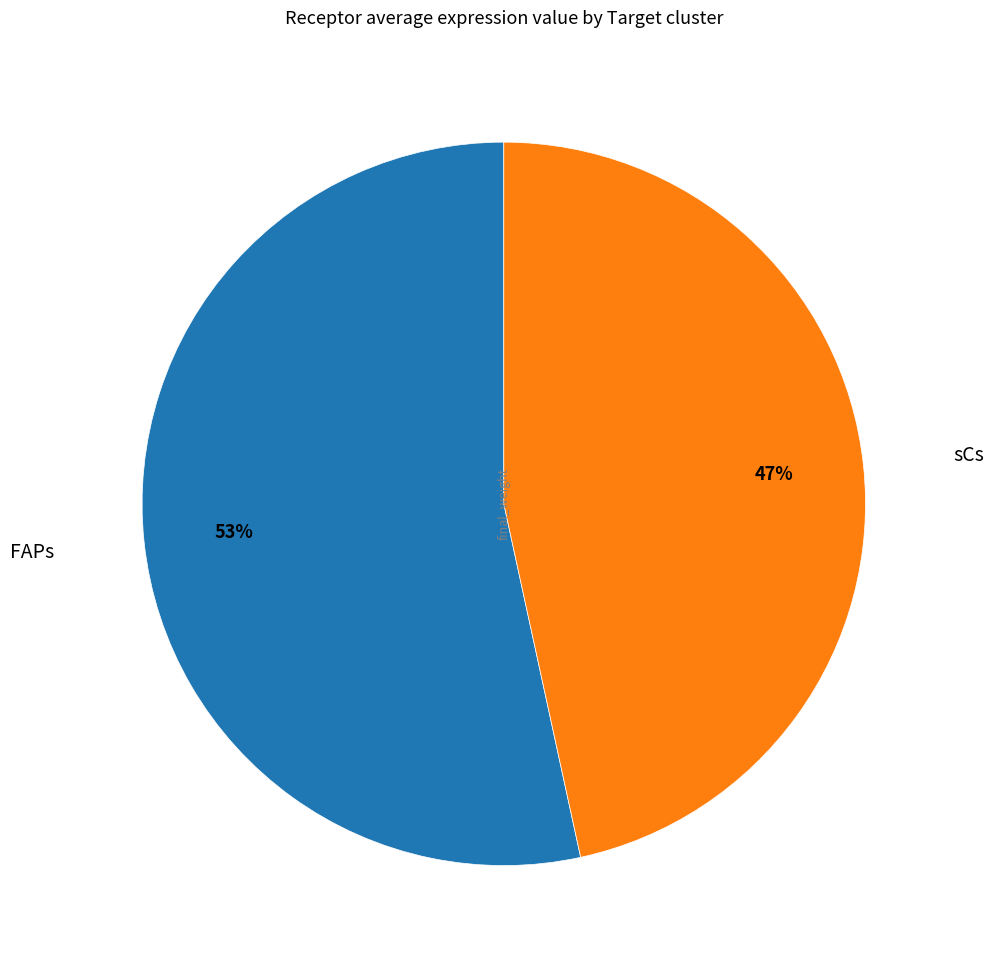

How many slices are in this pie chart?

2